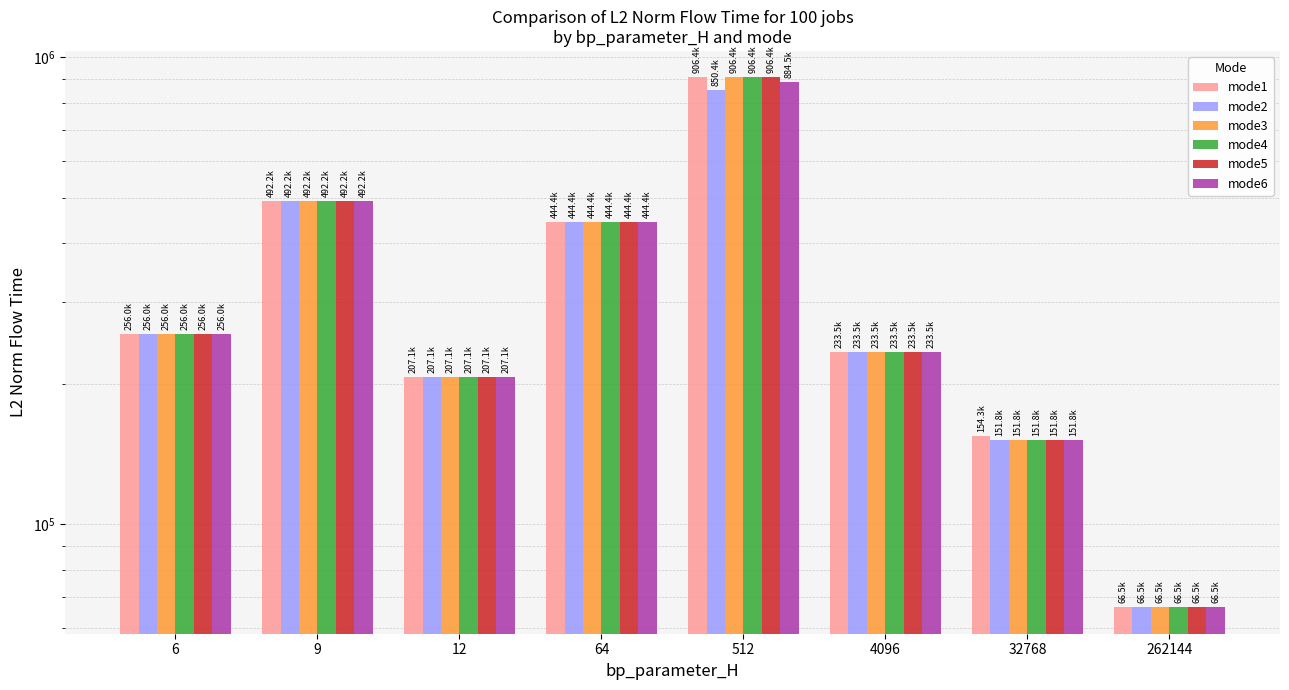

How many bars are there in each group?

6